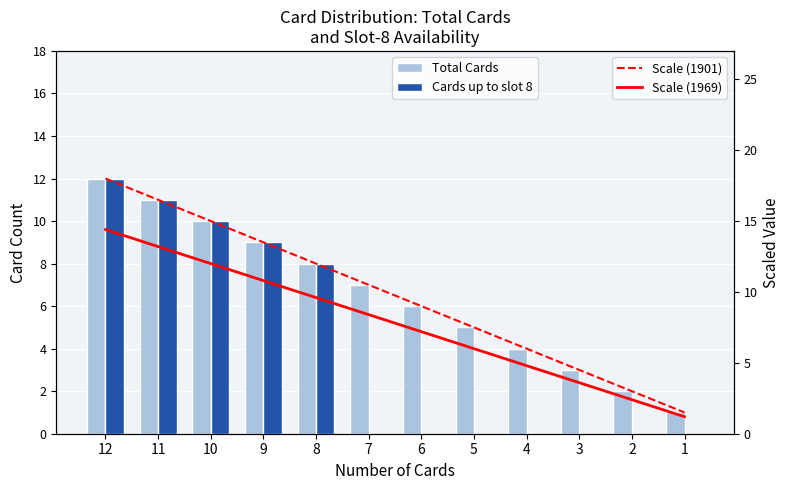

What are all the series names shown in the legend?

Total Cards, Cards up to slot 8, Scale (1901), Scale (1969)